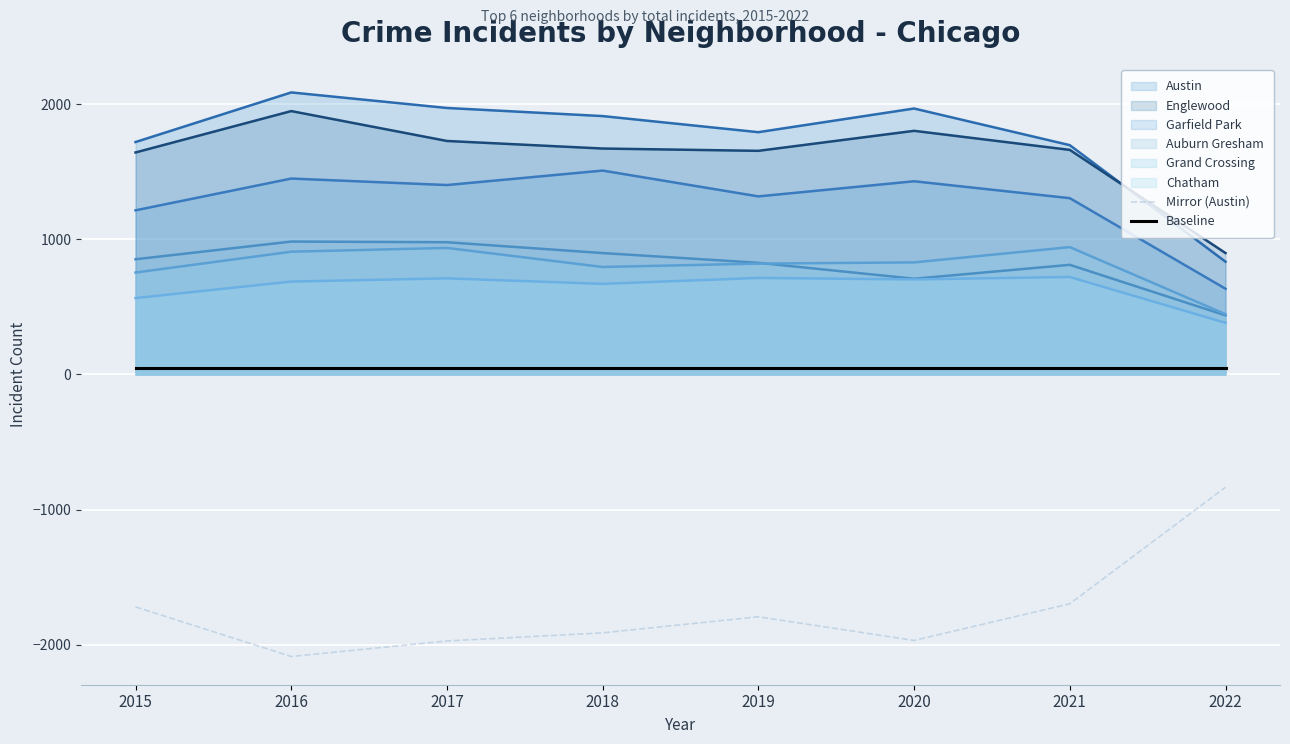

Is the value of Garfield Park at 2021 greater than the value of Englewood at 2016?

No